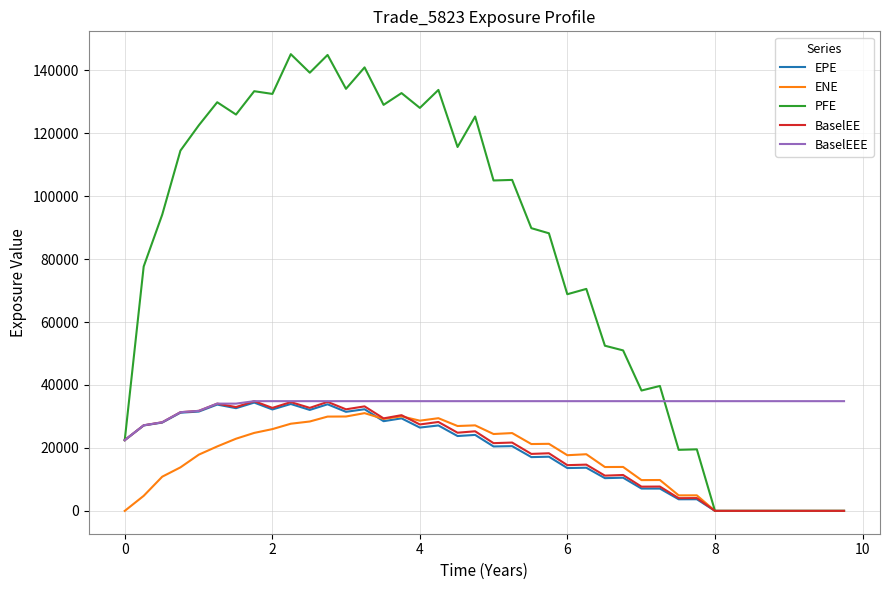

Which series has the largest total across all categories?

PFE